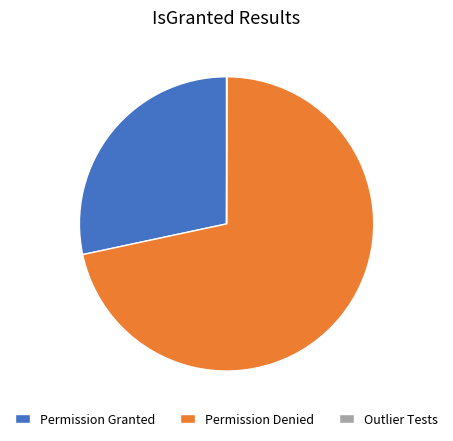

True or false: Permission Denied accounts for 72% of the total.

True